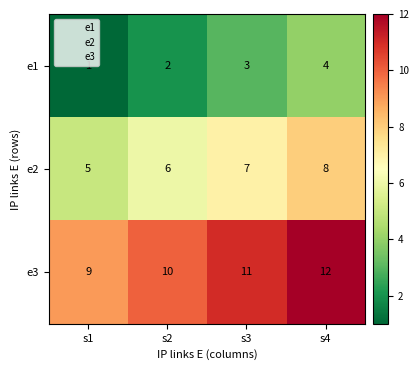

Count the number of data series in this chart.

3